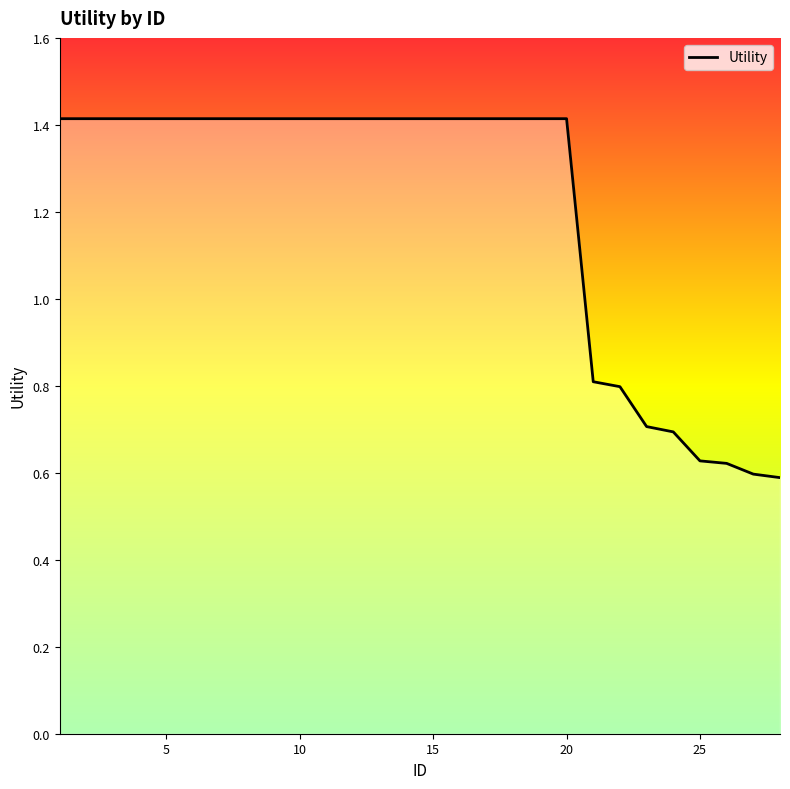

What is the maximum value shown in the chart?

1.4